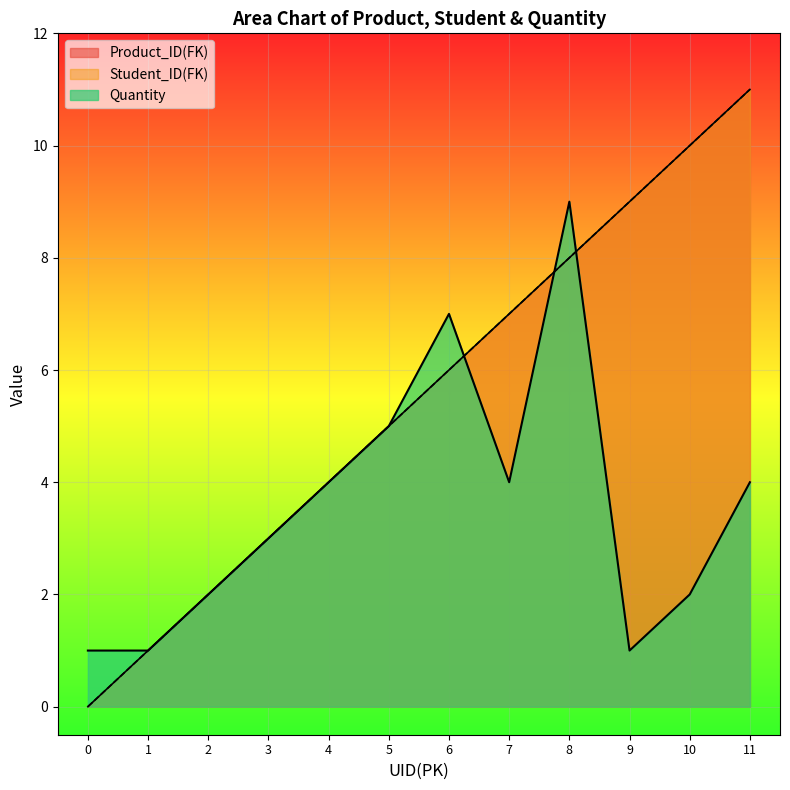

Reading left to right, transcribe all the data shown in this chart.

Product_ID(FK): 0	1	2	3	4	5	6	7	8	9	10	11
Student_ID(FK): 0	1	2	3	4	5	6	7	8	9	10	11
Quantity: 1	1	2	3	4	5	7	4	9	1	2	4